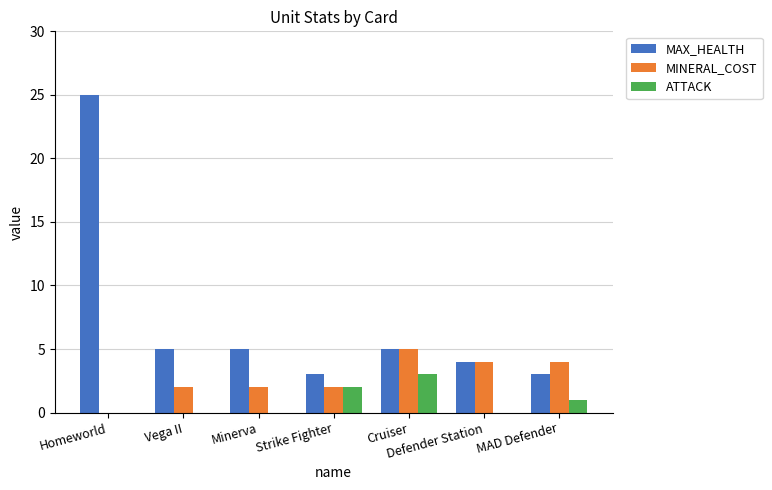

At which label does ATTACK reach its peak?

Cruiser